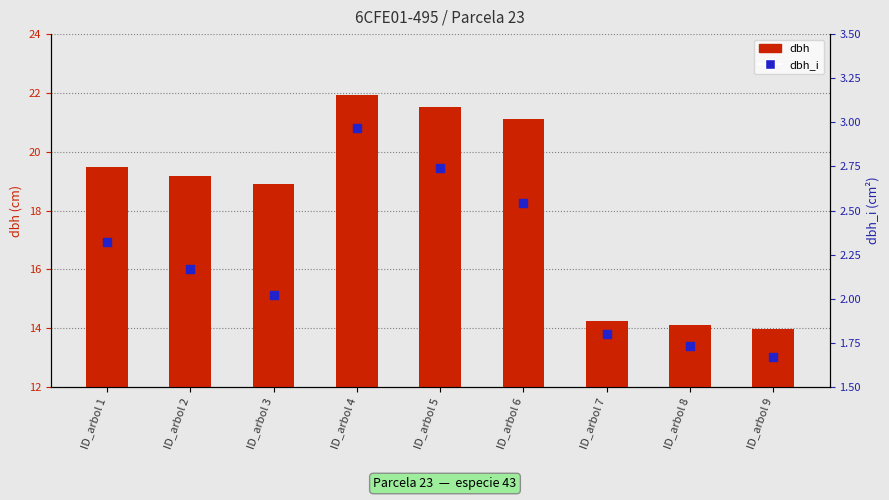

At how many categories does at least one series exceed 6?

9